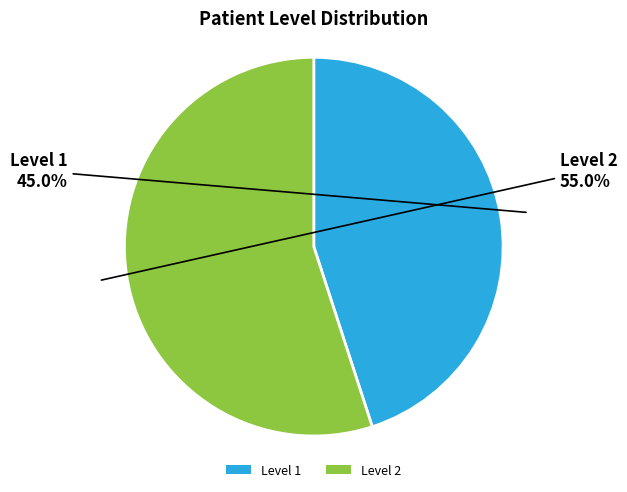

Is there a majority slice in this chart?

Yes